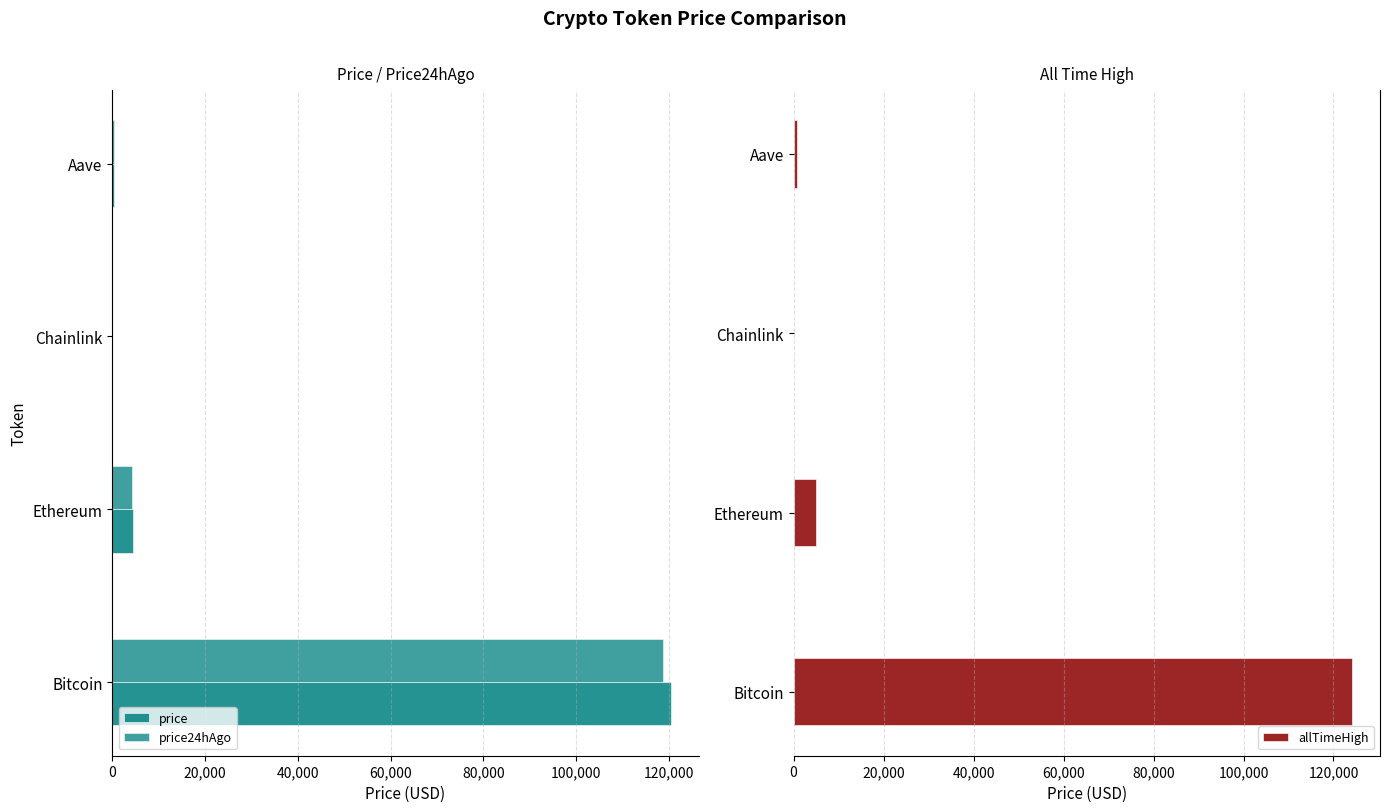

How many values in the allTimeHigh series exceed 4946?

2